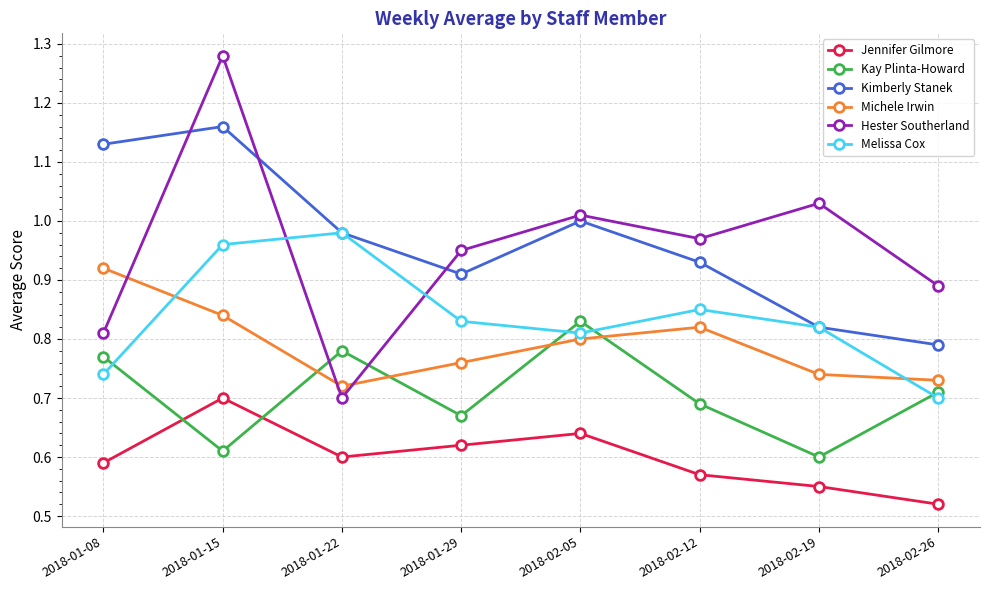

What is the spread (max minus min) of values at 2018-01-29?

0.3